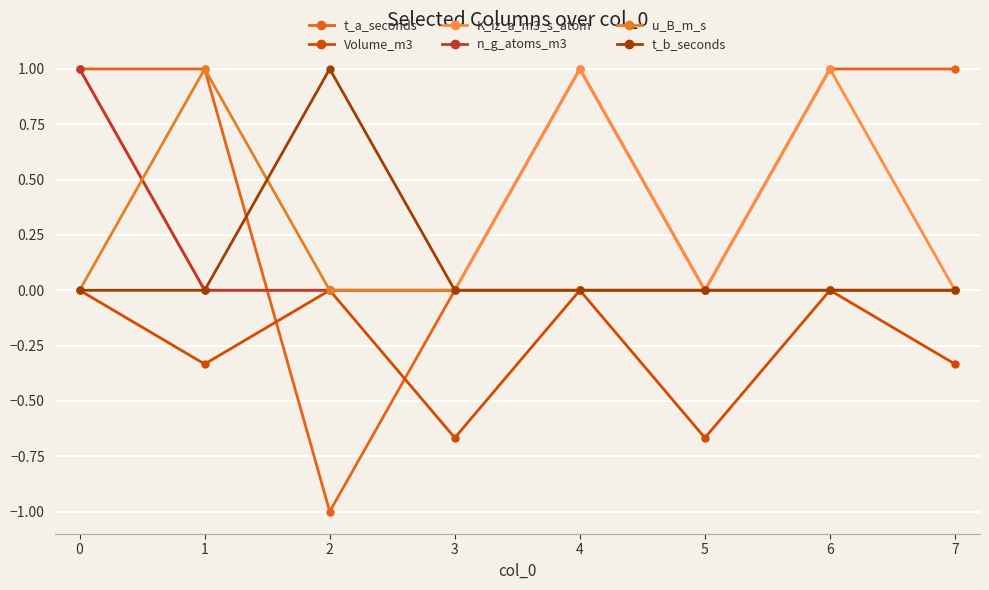

How many data points does each series have?

8